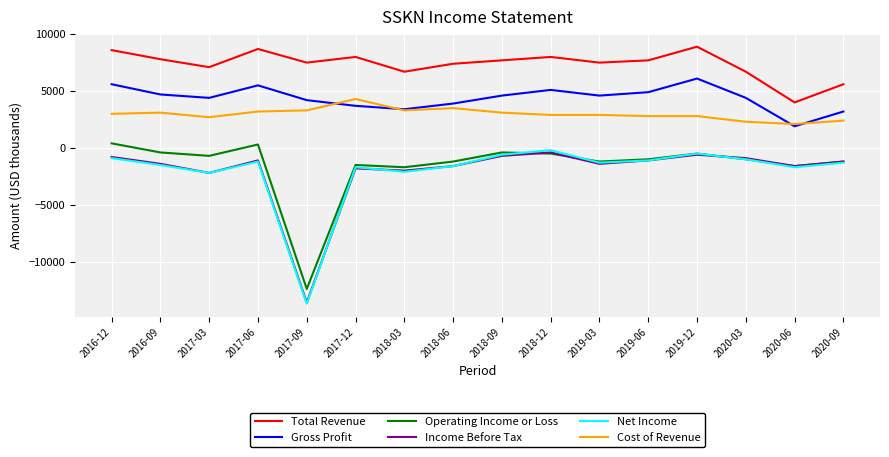

What is the lowest value of the Income Before Tax series?

-13600